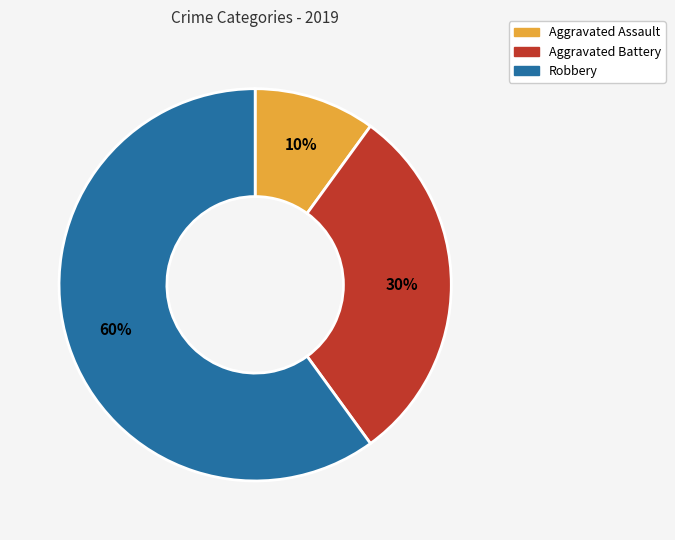

The Aggravated Assault slice represents 10% of the pie. True or false?

True